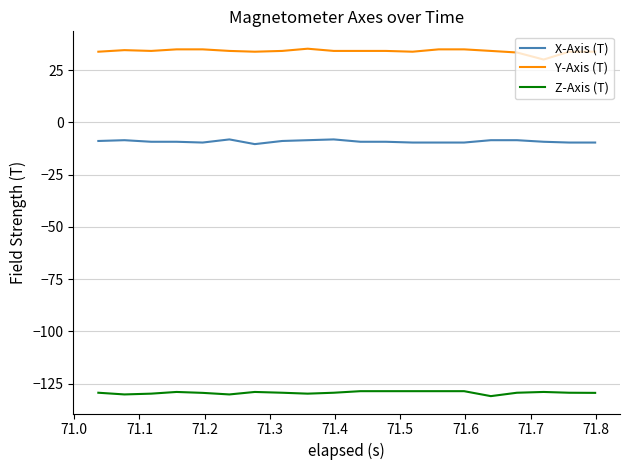

Which series has the largest total across all categories?

Y-Axis (T)